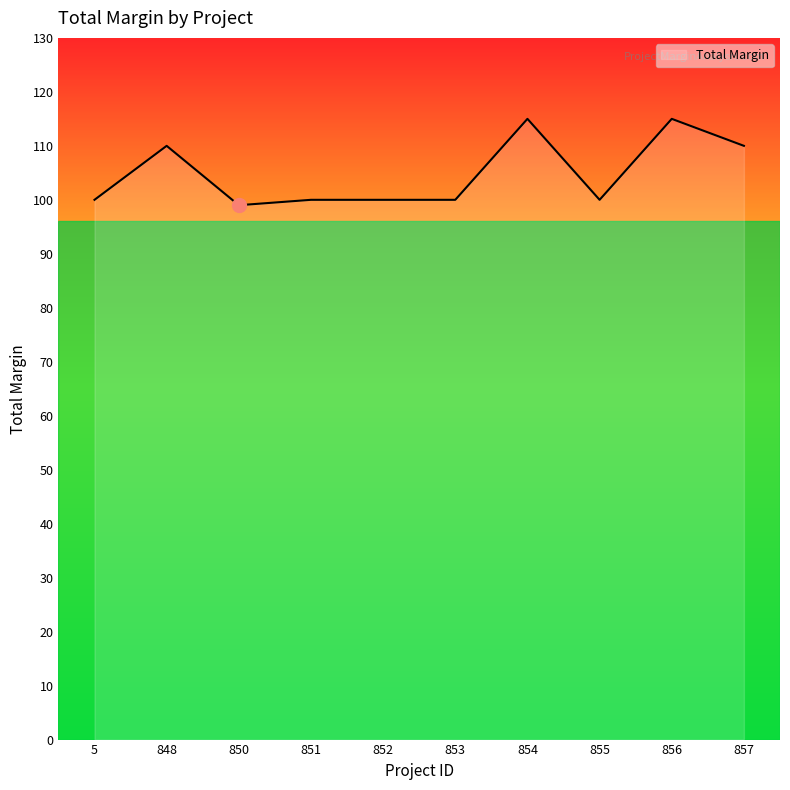

What is the change in value from 5 to 856?

+15